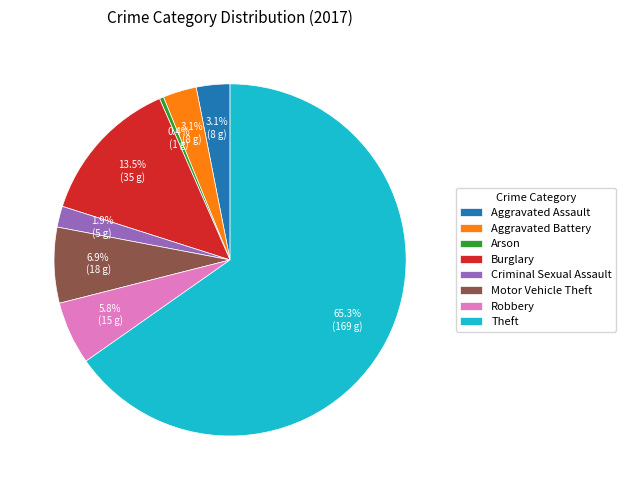

What is the ratio of the value at Robbery to the value at Theft?

0.1